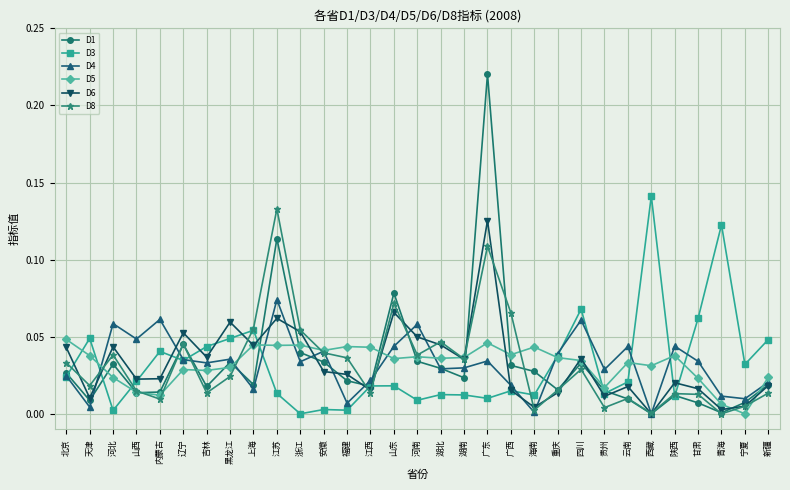

Which category has the highest value in the D1 series?

广东